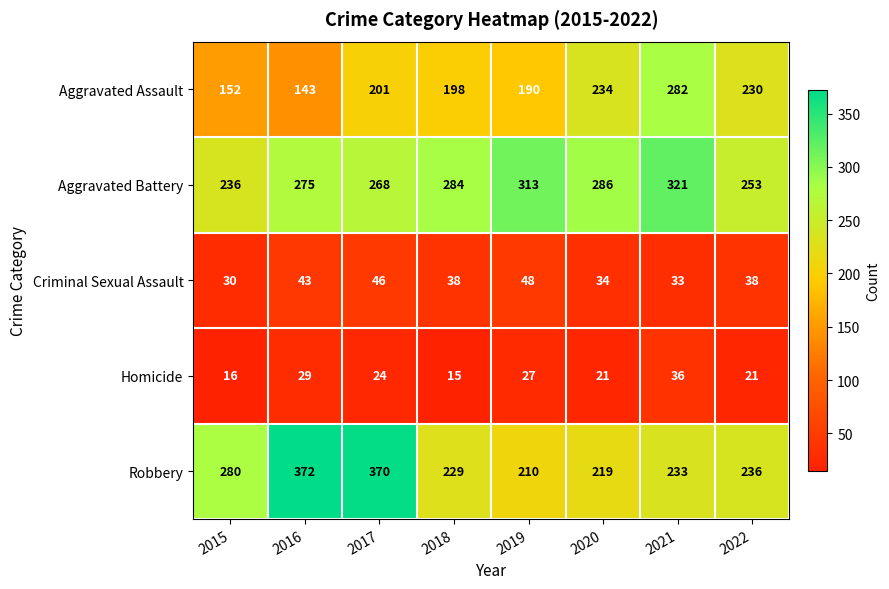

True or false: Robbery has a value of 372 at 2016.

True